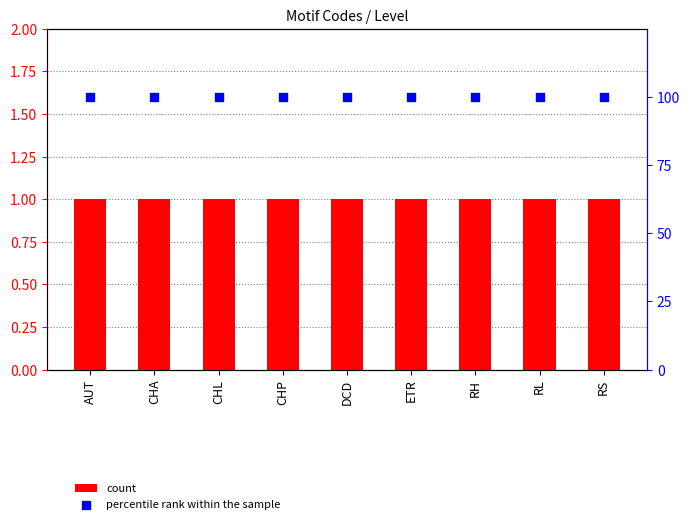

Which series has the widest spread of Y values?

count